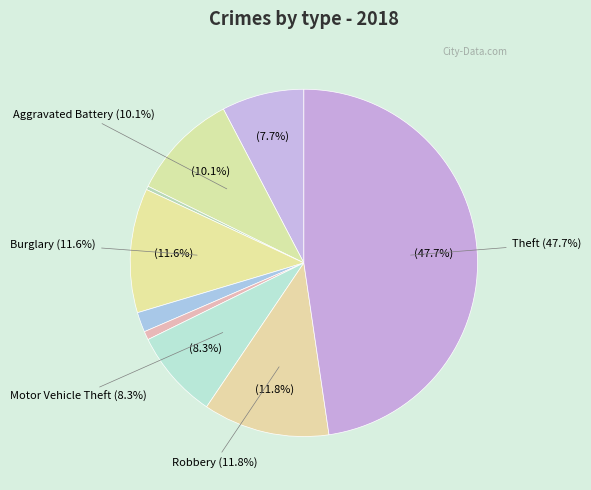

To the nearest percent, what portion does Robbery represent?

12%